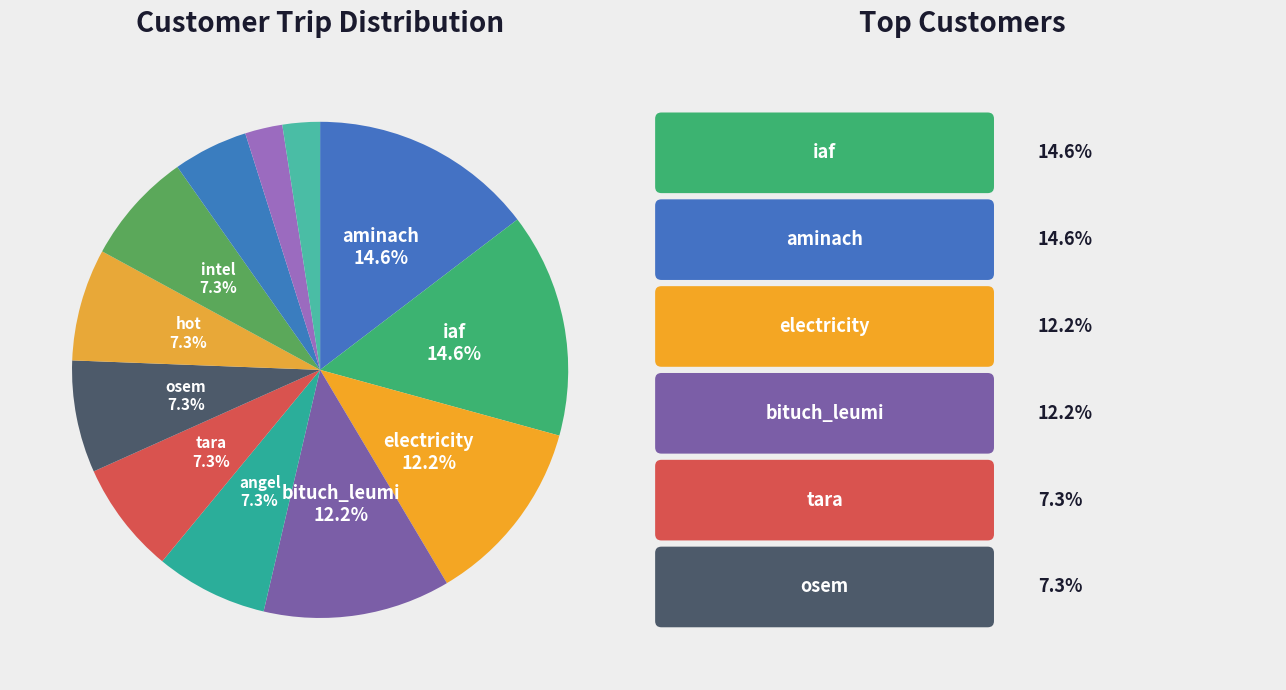

To the nearest percent, what is the average slice percentage?

8%